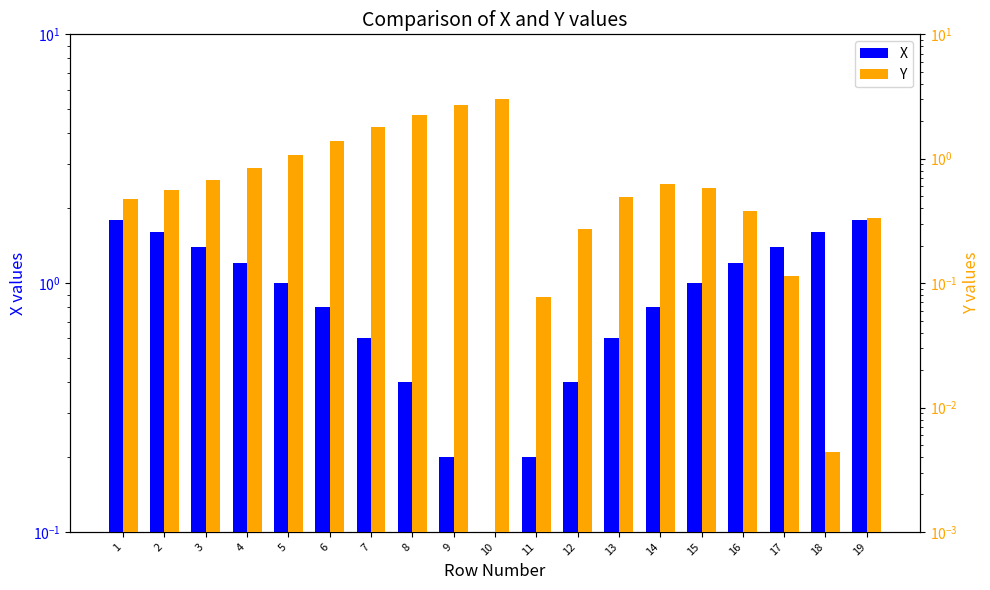

Rank the series by their average value, from lowest to highest.

Y, X